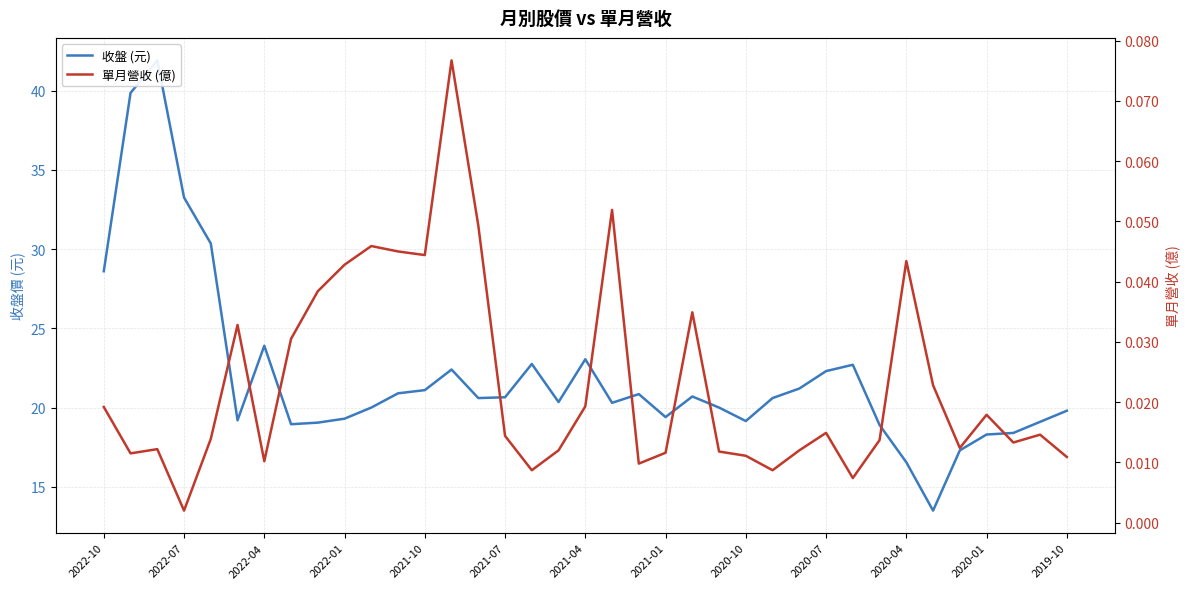

What are all the series names shown in the legend?

收盤 (元), 單月營收 (億)